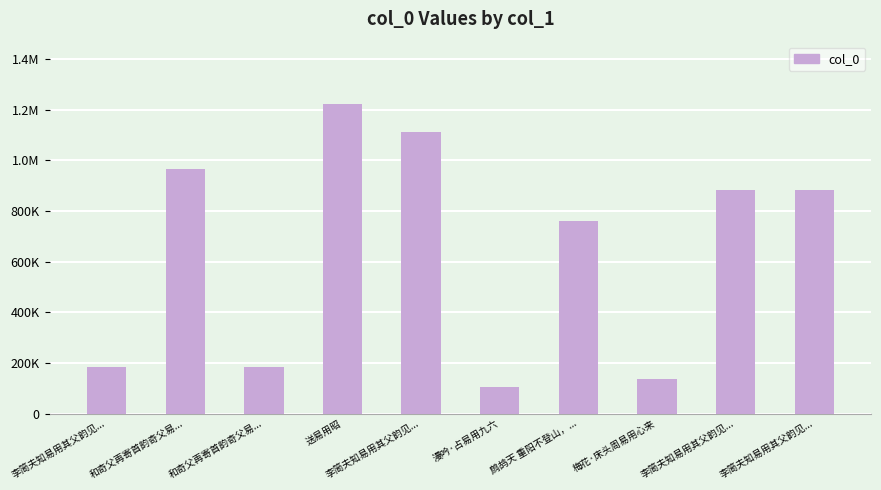

At which label is the value closest to 665235?

鹧鸪天 重阳不登山，...